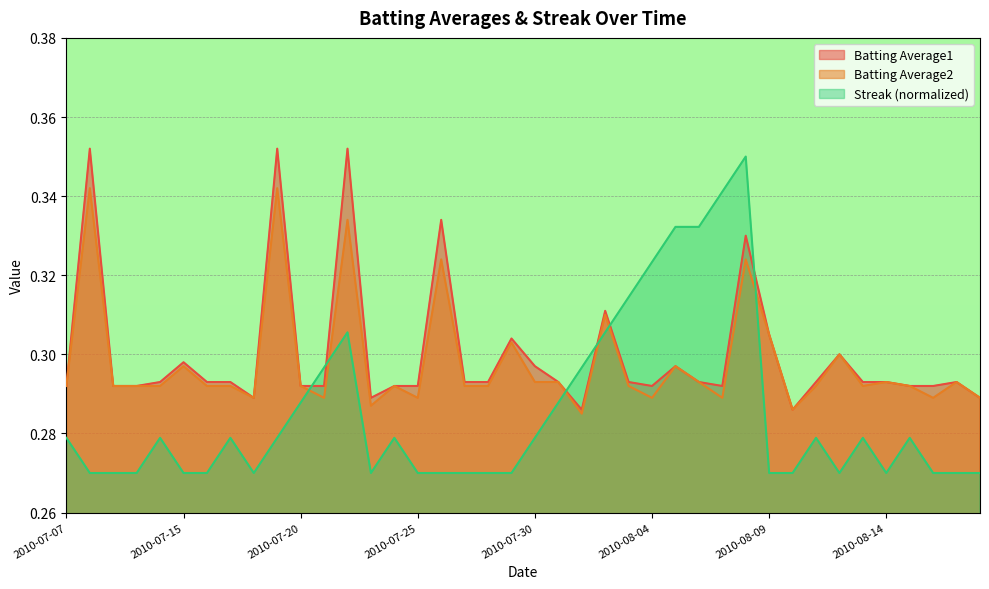

List the series in order of their peak value, highest first.

Batting Average1, Streak (normalized), Batting Average2